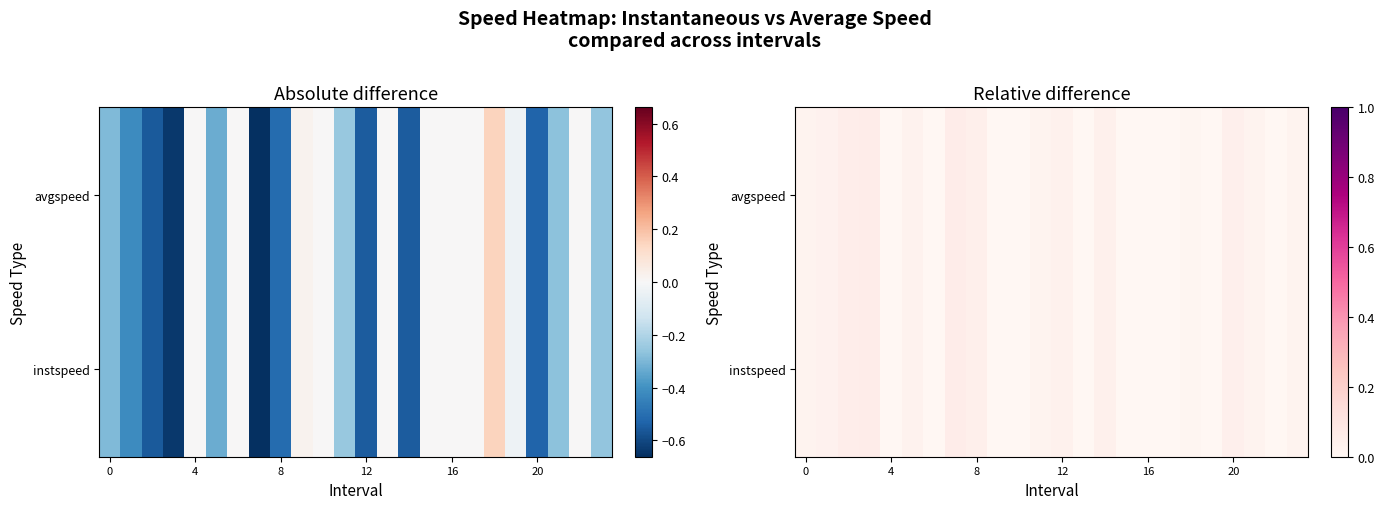

Which has a higher value, 16 or 15?

16